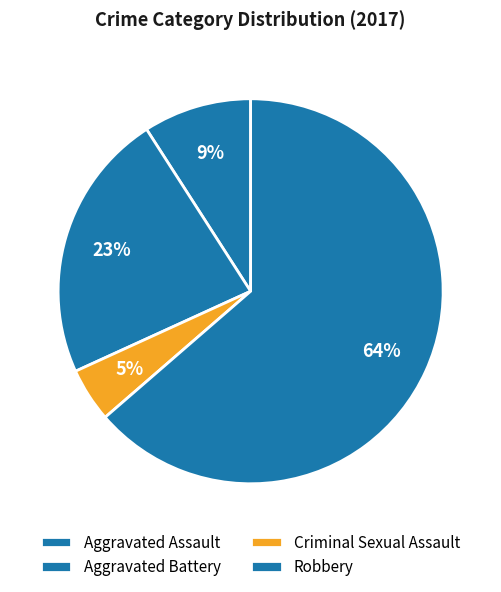

Count the number of slices in the pie.

4